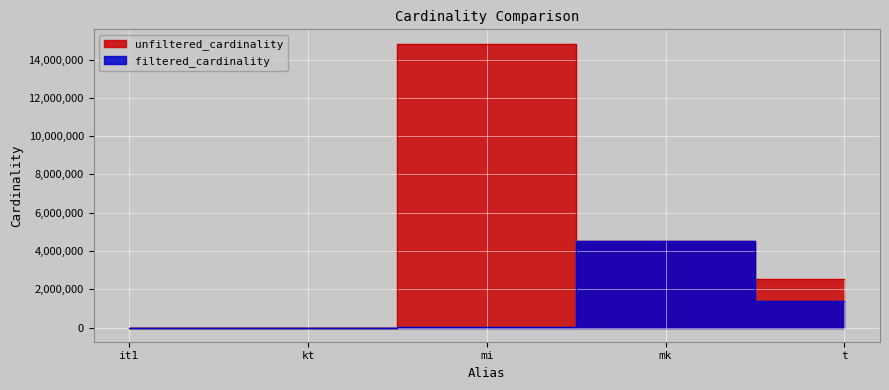

Which series has the largest total across all categories?

unfiltered_cardinality